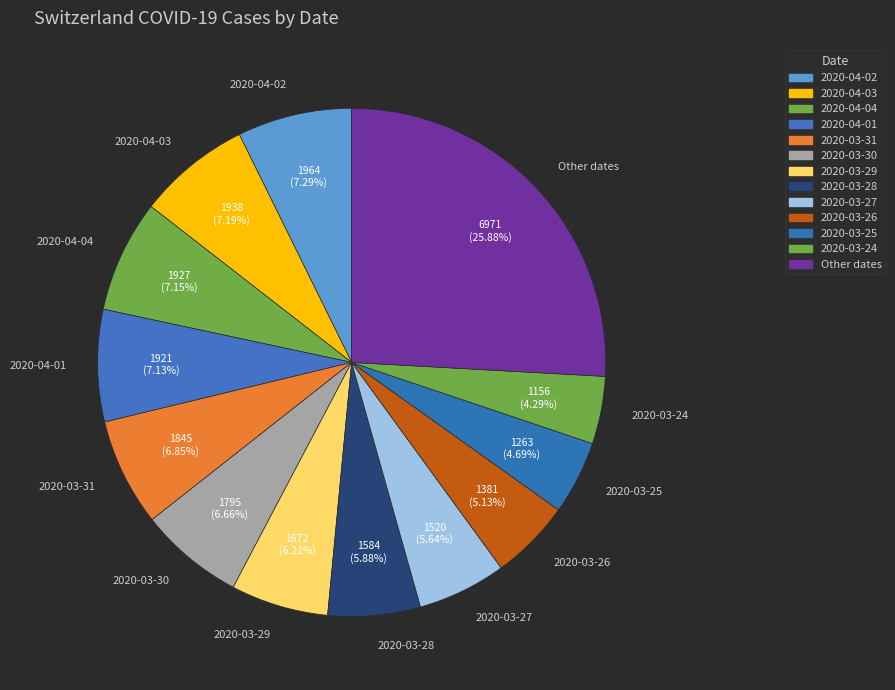

Is the sum of 2020-04-04 and 2020-03-31 greater than half?

No